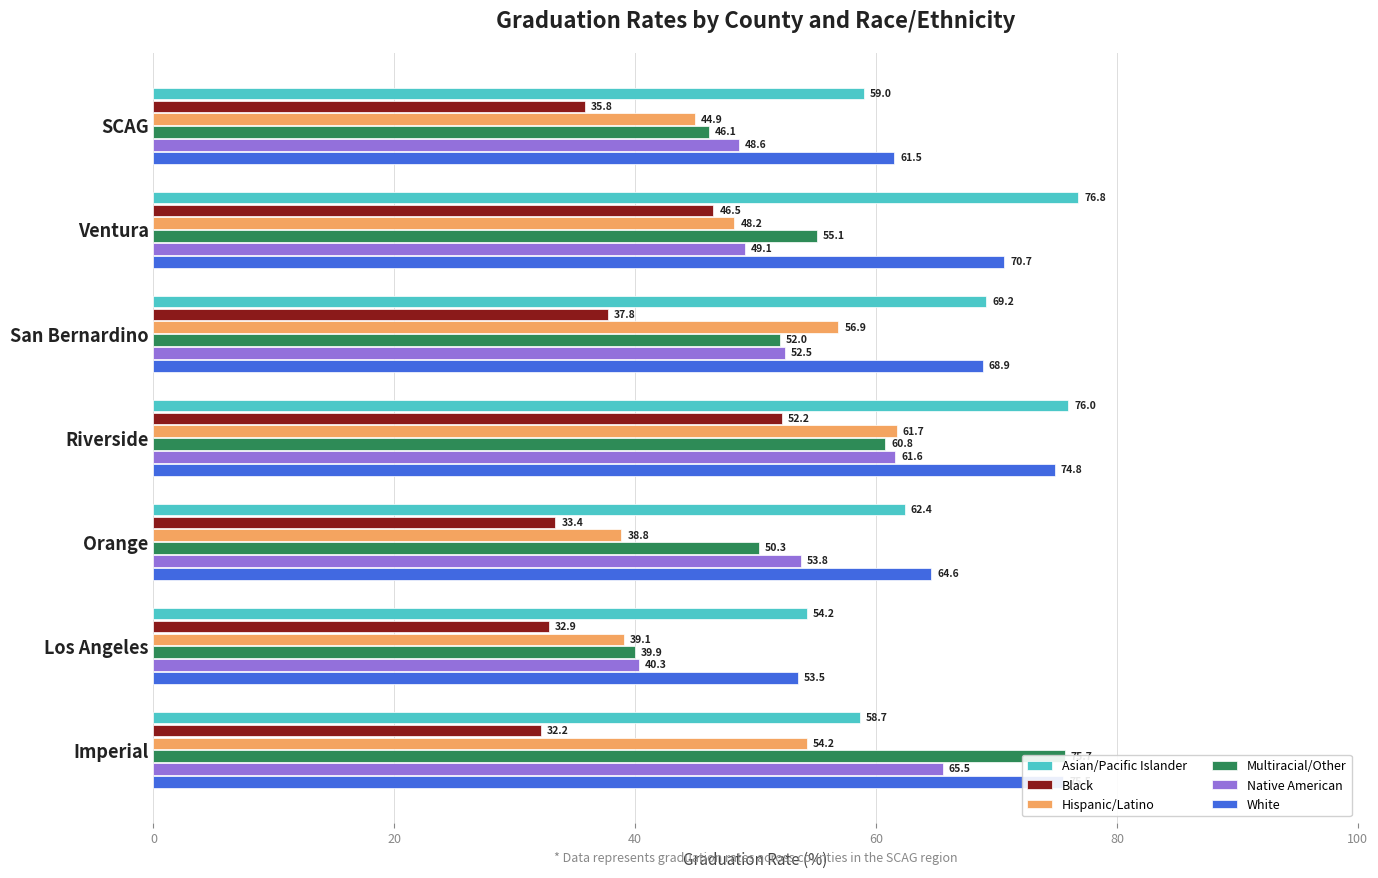

Which series has the largest range (max minus min)?

Multiracial/Other